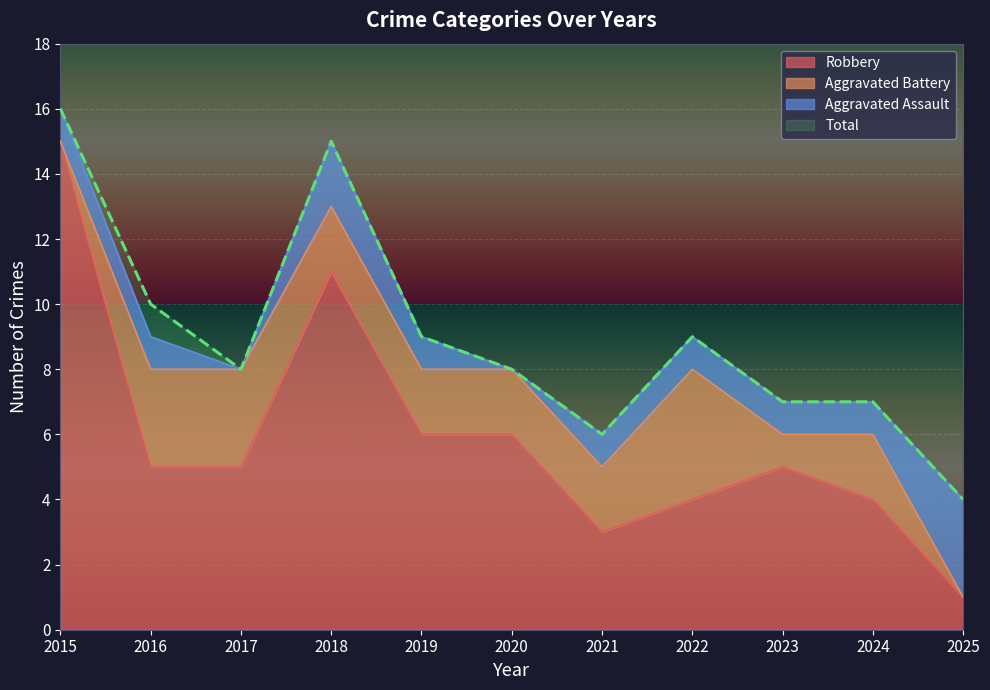

Where is Robbery nearest to the value 8?

2019